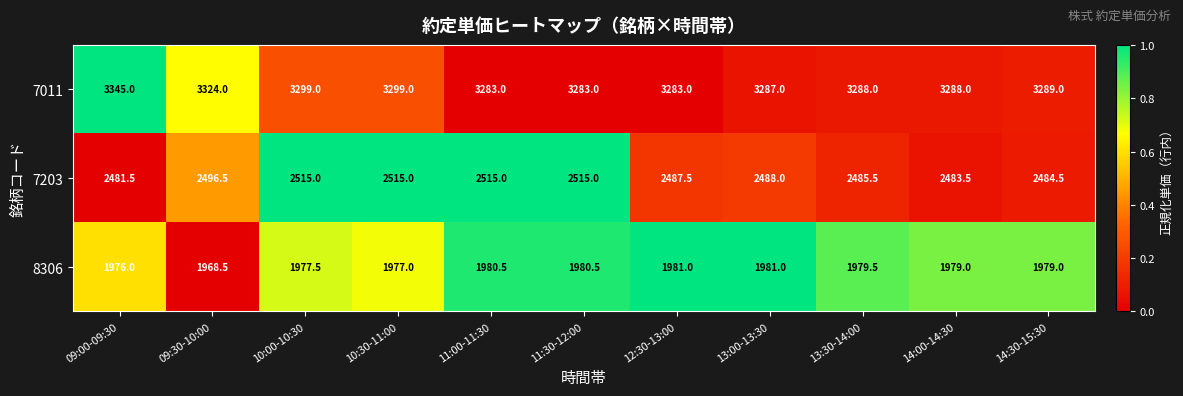

What is the approximate value of 7011 at 12:30-13:00?

3283.0